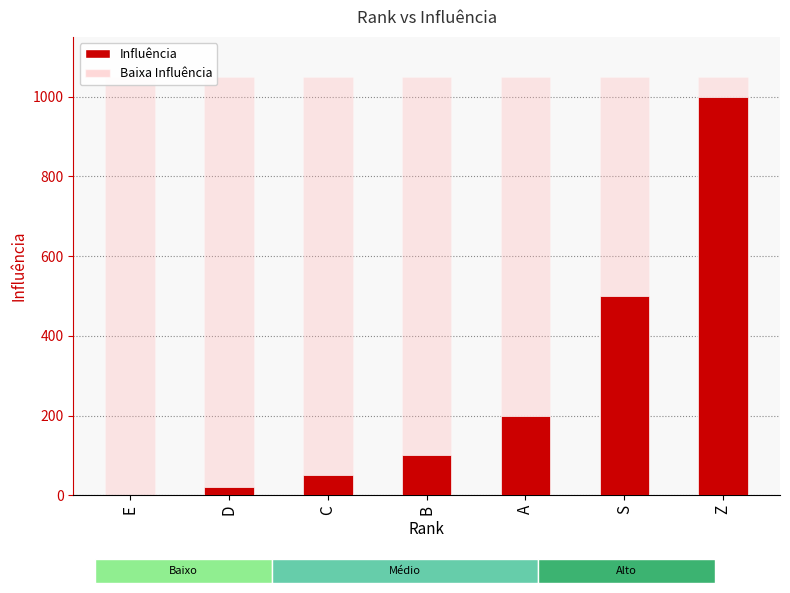

Are the bars horizontal?

No